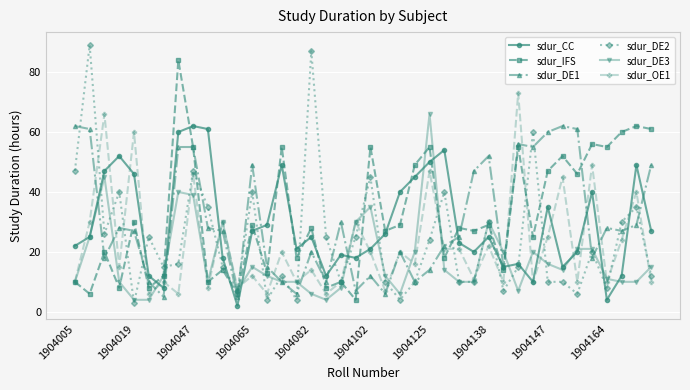

After their last crossing, which series has the higher values: sdur_DE2 or sdur_OE1?

sdur_DE2